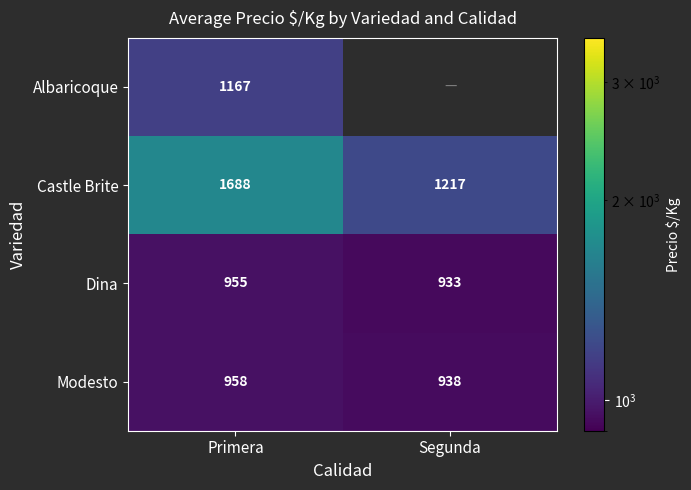

Which series has the largest total across all categories?

Castle Brite